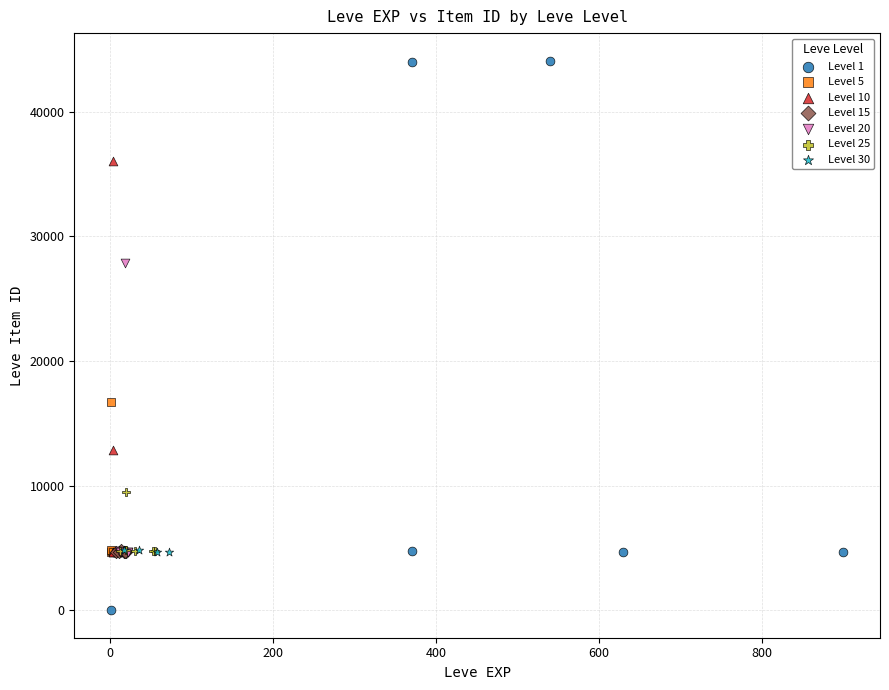

Which series contains the lowest Y value?

Level 1